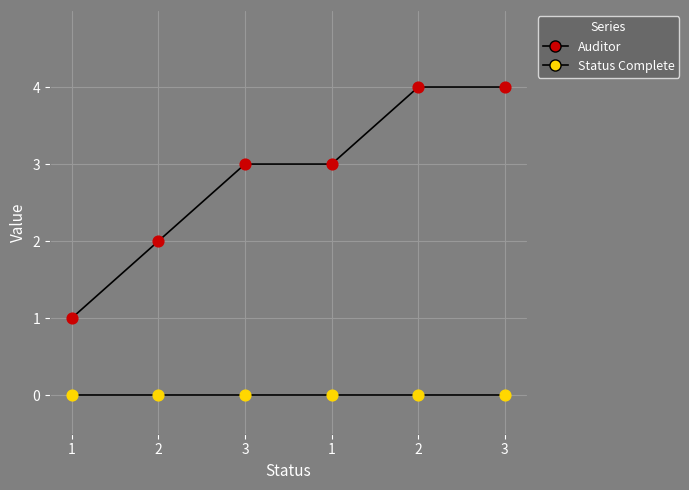

What is the total value across all series at 1?

1